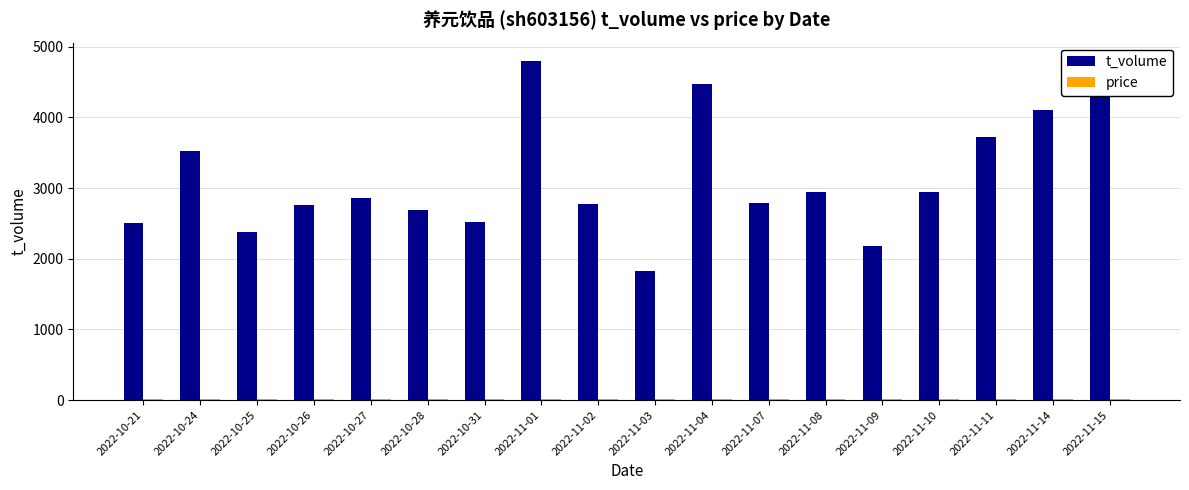

What is the label of the 9th bar from the left?

2022-11-02